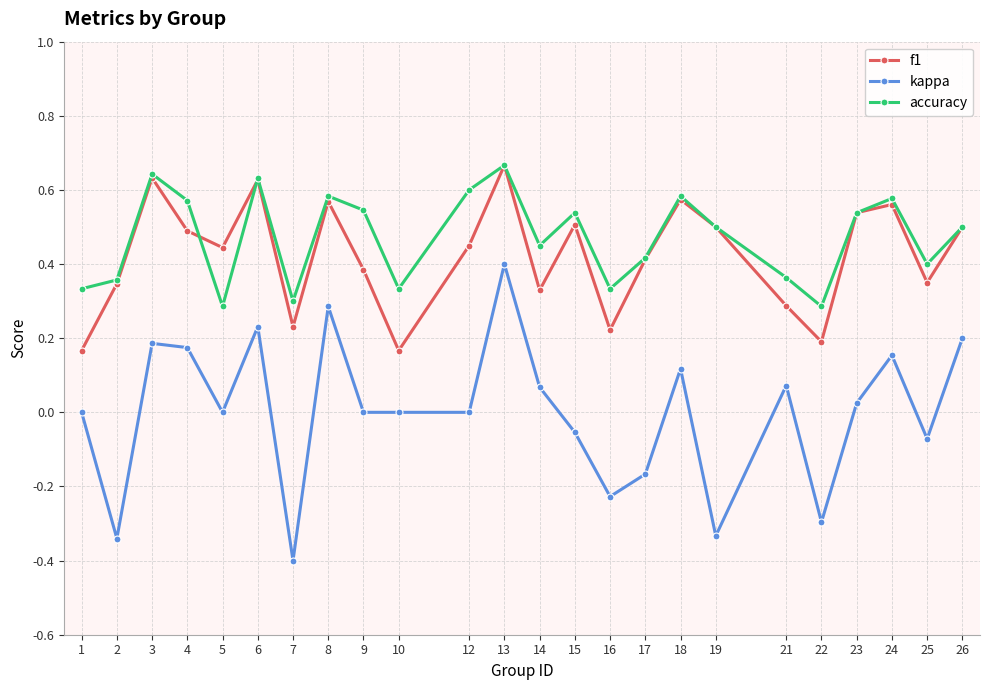

What are all the series names shown in the legend?

f1, kappa, accuracy